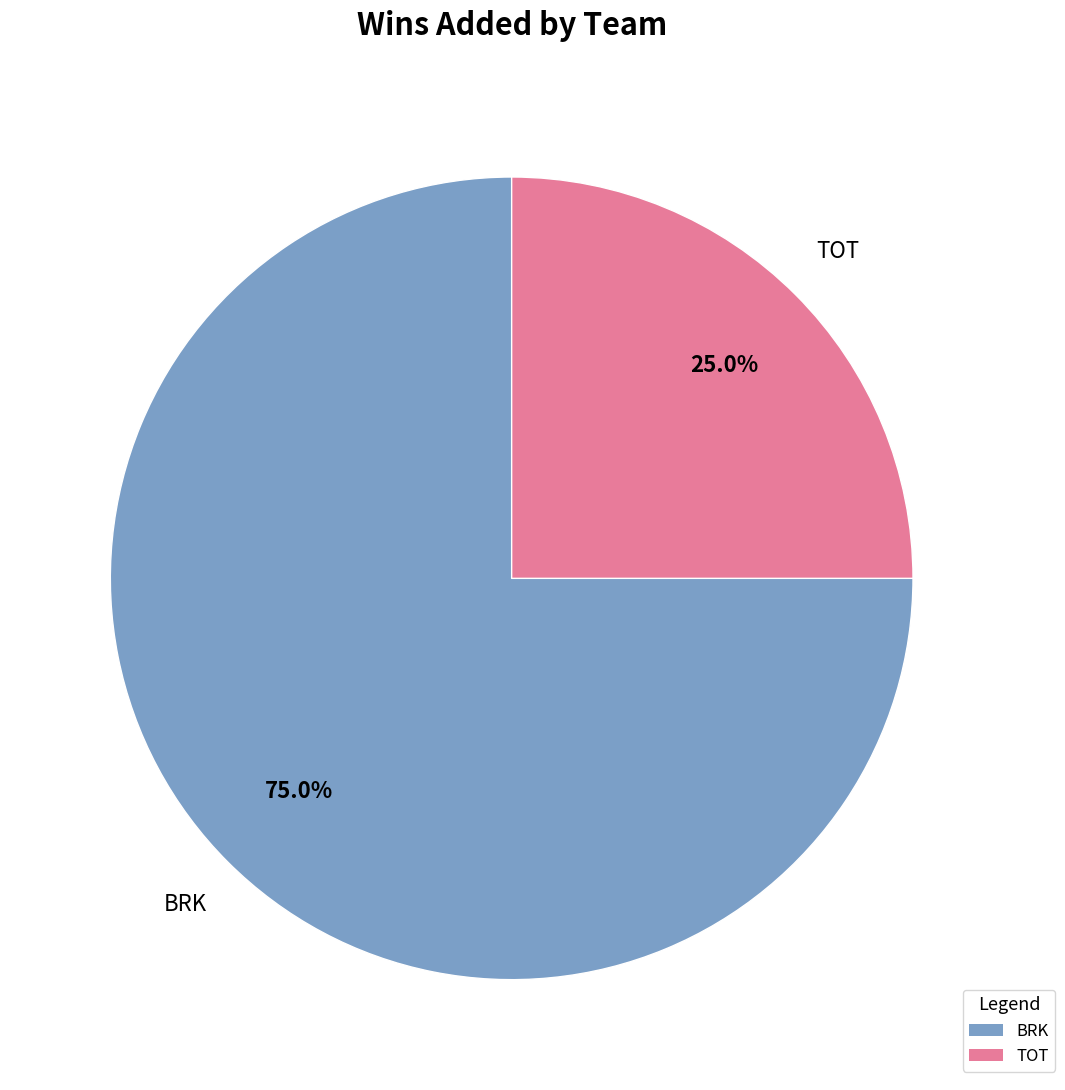

Which slice is the smallest?

TOT